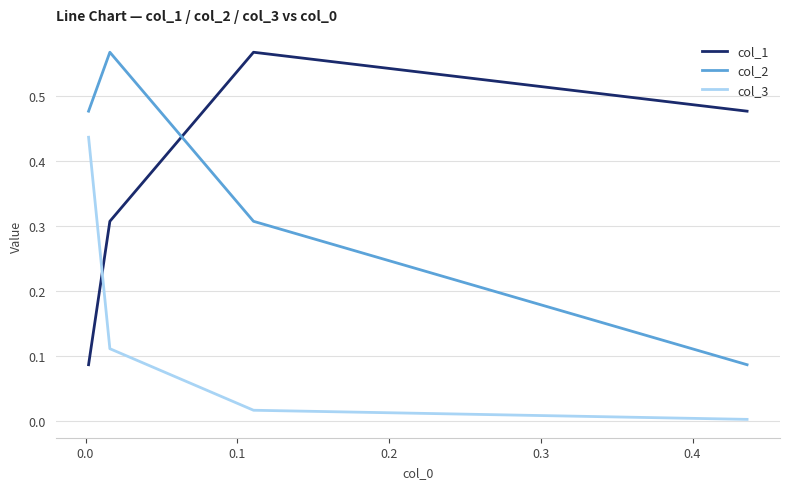

Is this an area chart (filled region under the line)?

No